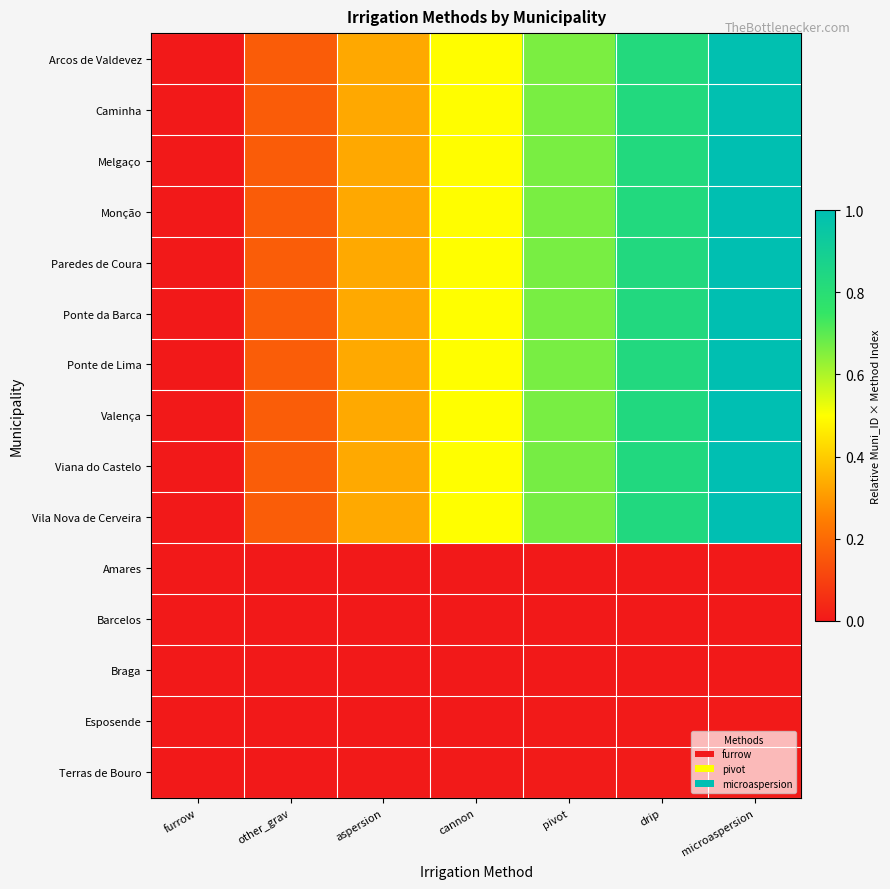

How many distinct data groups are displayed?

15